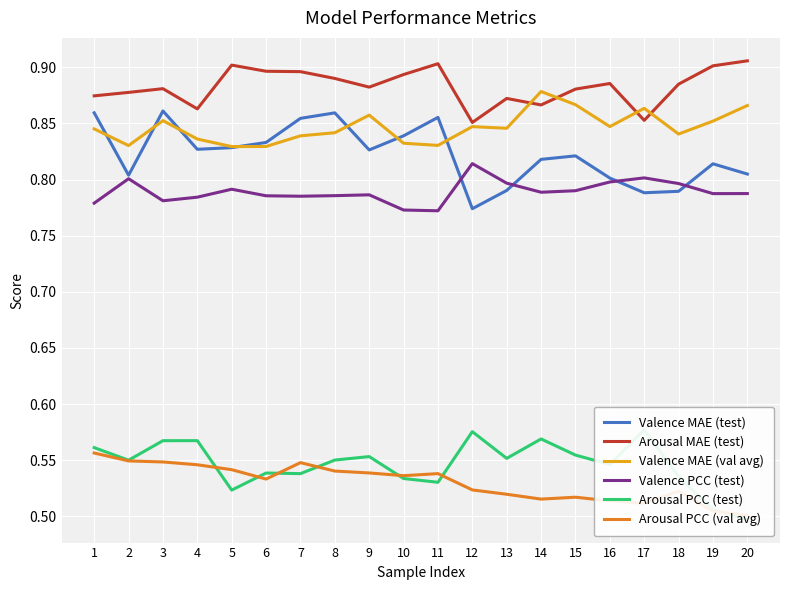

How many data points does each series have?

20